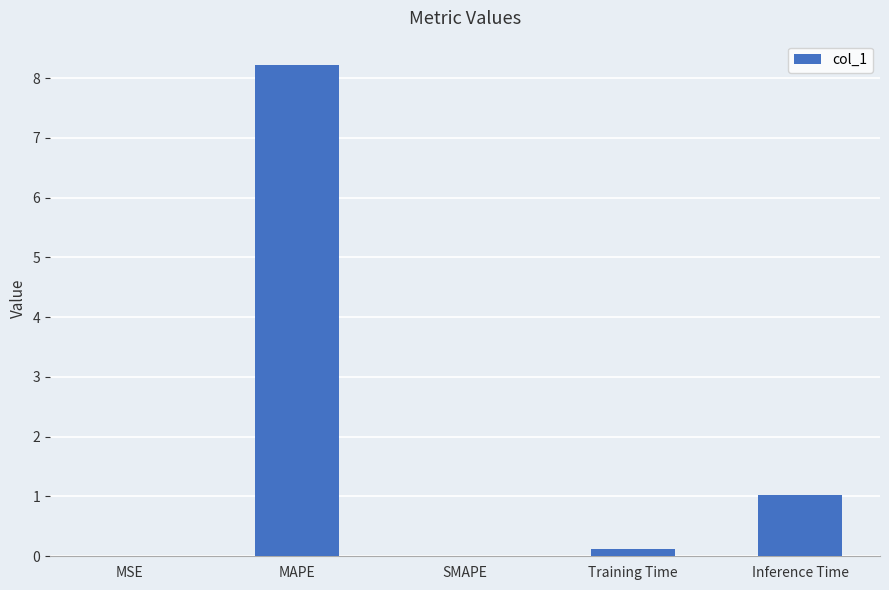

How many distinct data groups are displayed?

1